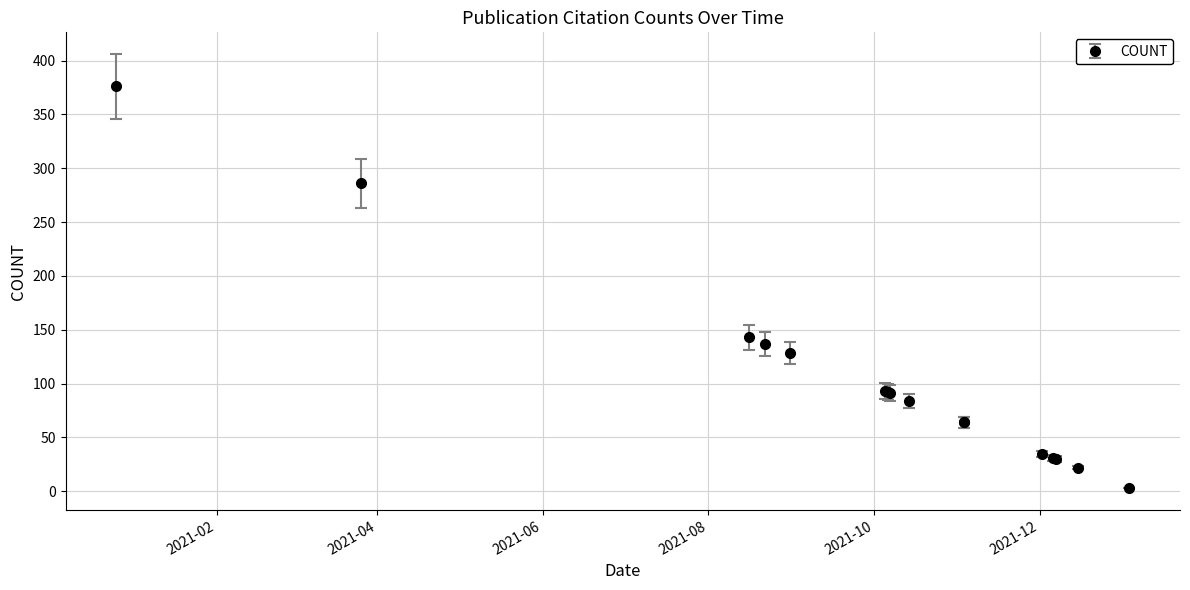

Reading left to right, transcribe all the data shown in this chart.

2020-12-26=376	2021-03-26=286	2021-08-16=143	2021-08-22=137	2021-08-31=128	2021-10-05=93	2021-10-06=92	2021-10-07=91	2021-10-14=84	2021-11-03=64	2021-11-03=64	2021-12-02=35	2021-12-06=31	2021-12-07=30	2021-12-15=22	2022-01-03=3